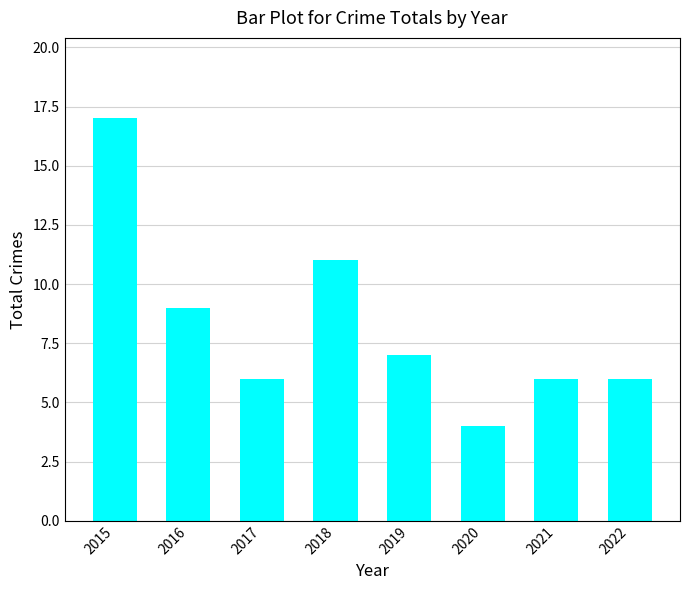

What is the value of the 8th bar from the left?

6